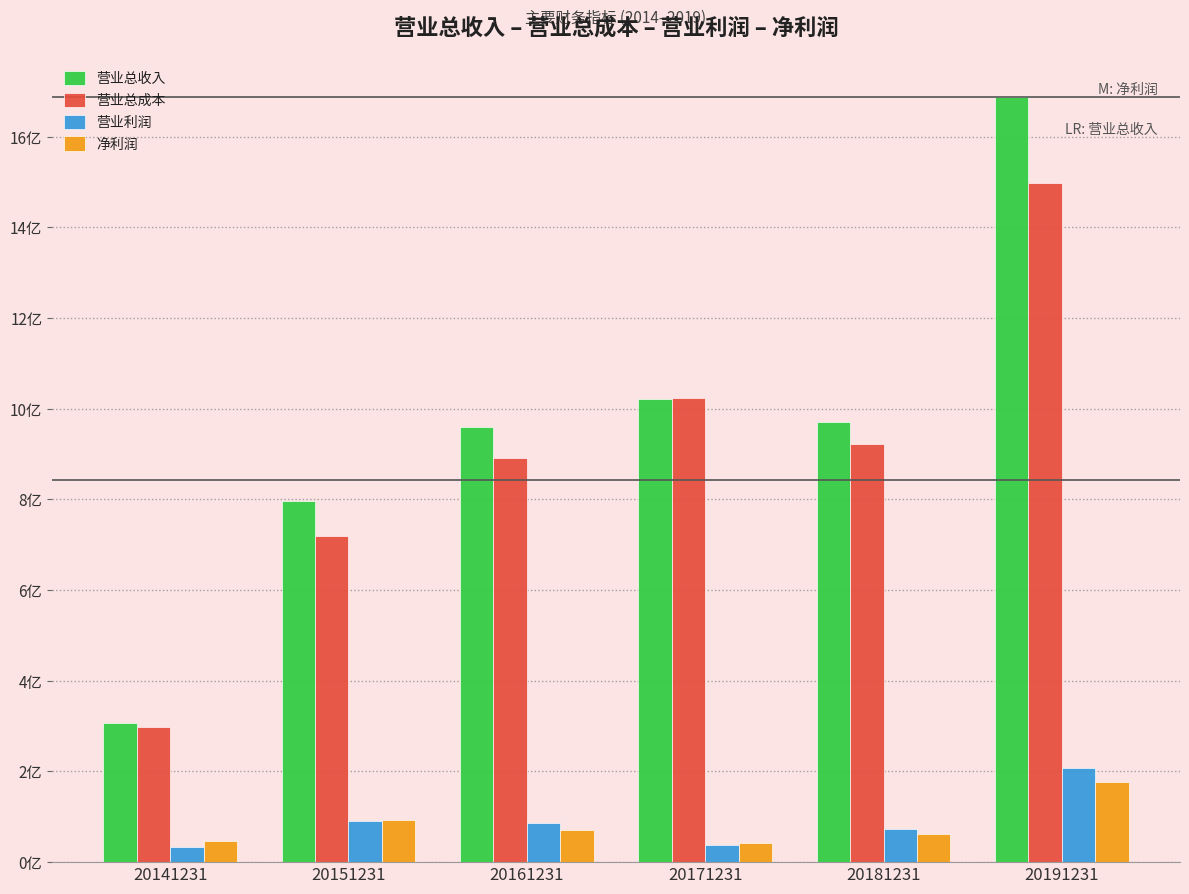

What is the spread (max minus min) of values at 20191231?

1511692455.2